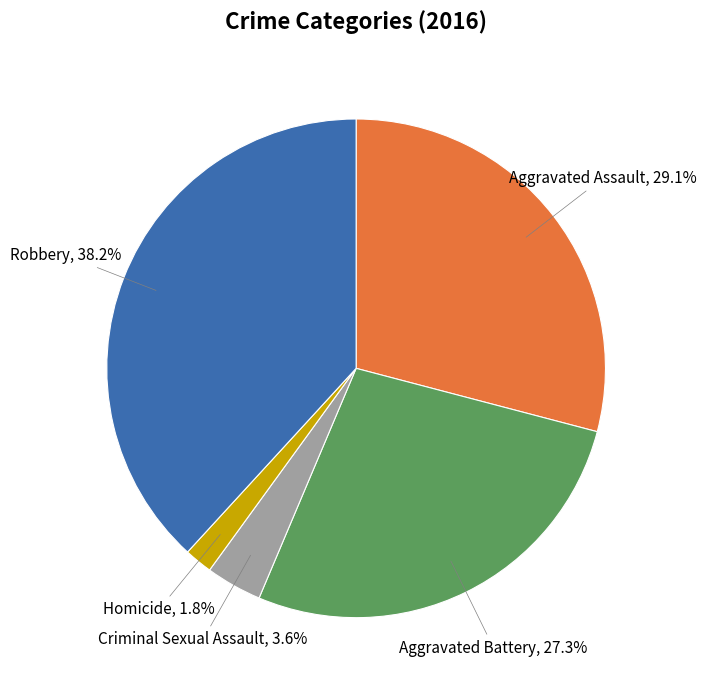

Is there a majority slice in this chart?

No